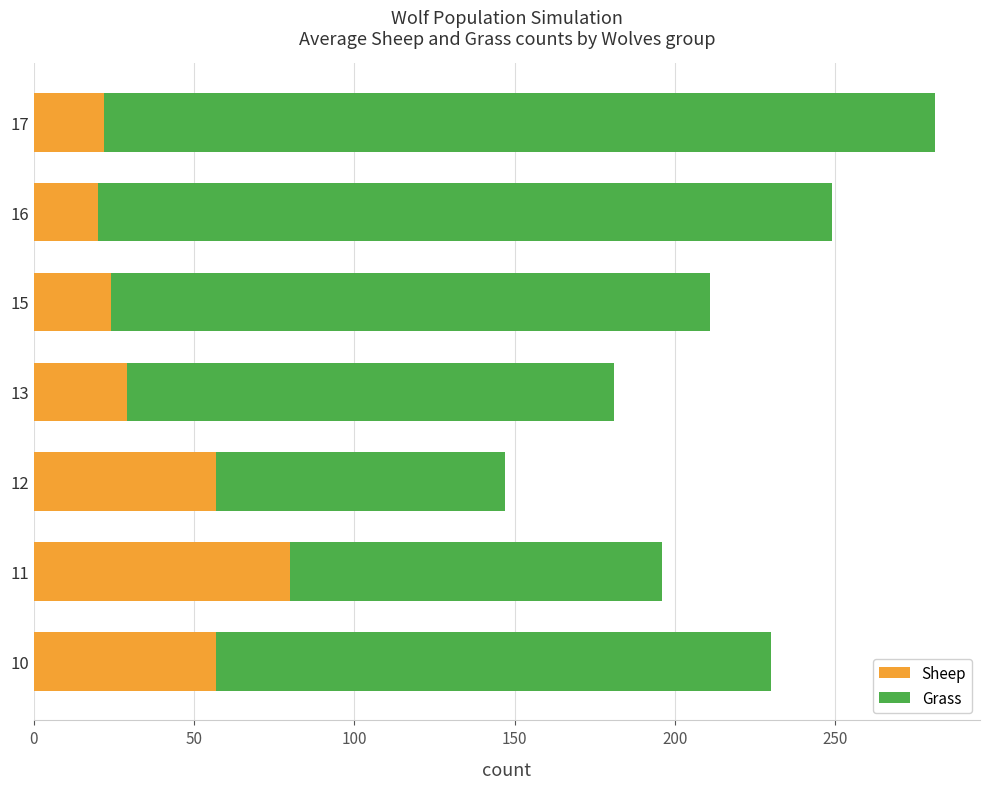

Which category has the highest value in the Sheep series?

11